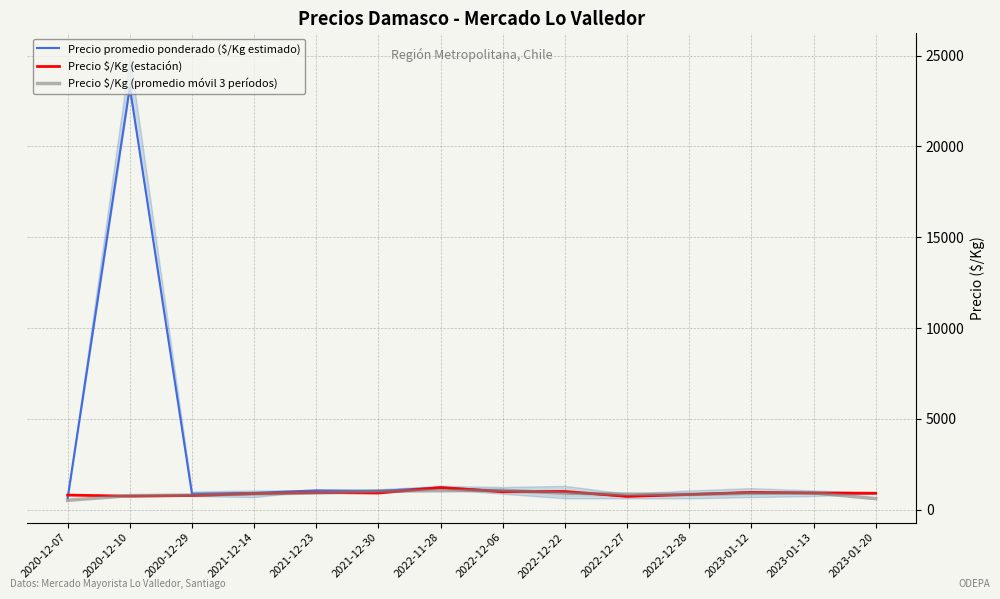

Which series has the largest range (max minus min)?

Precio promedio ponderado ($/Kg estimado)